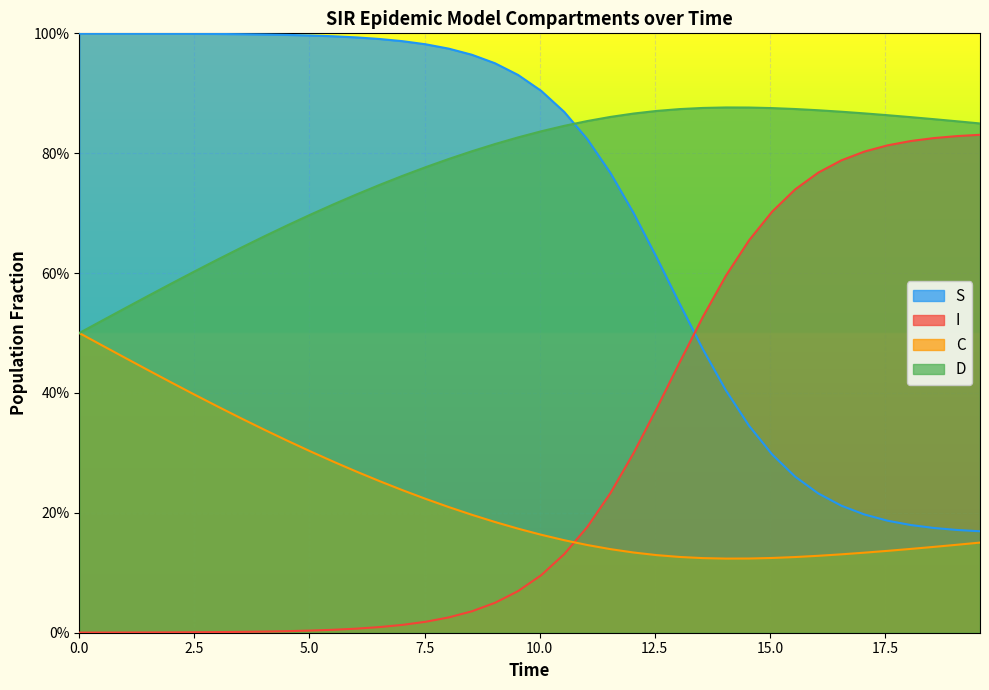

What is the greatest value displayed?

1.0